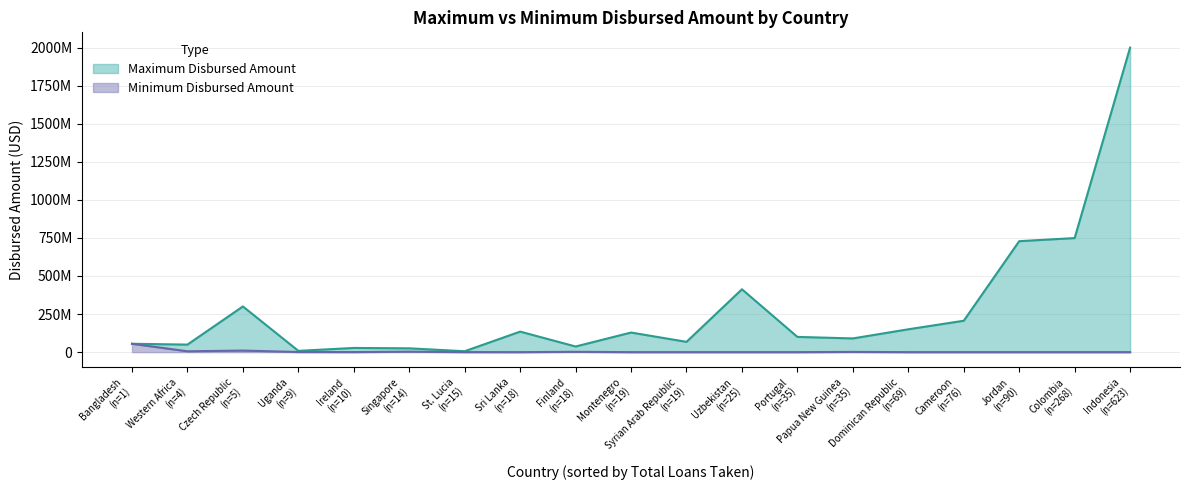

What is the maximum value for Maximum Disbursed Amount?

2000000000.0